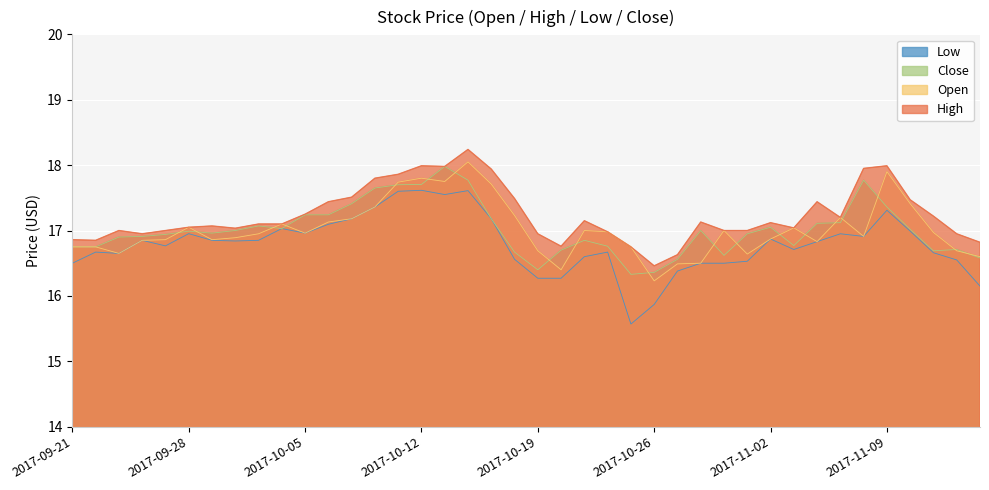

At which category does High reach its first local peak?

2017-09-25